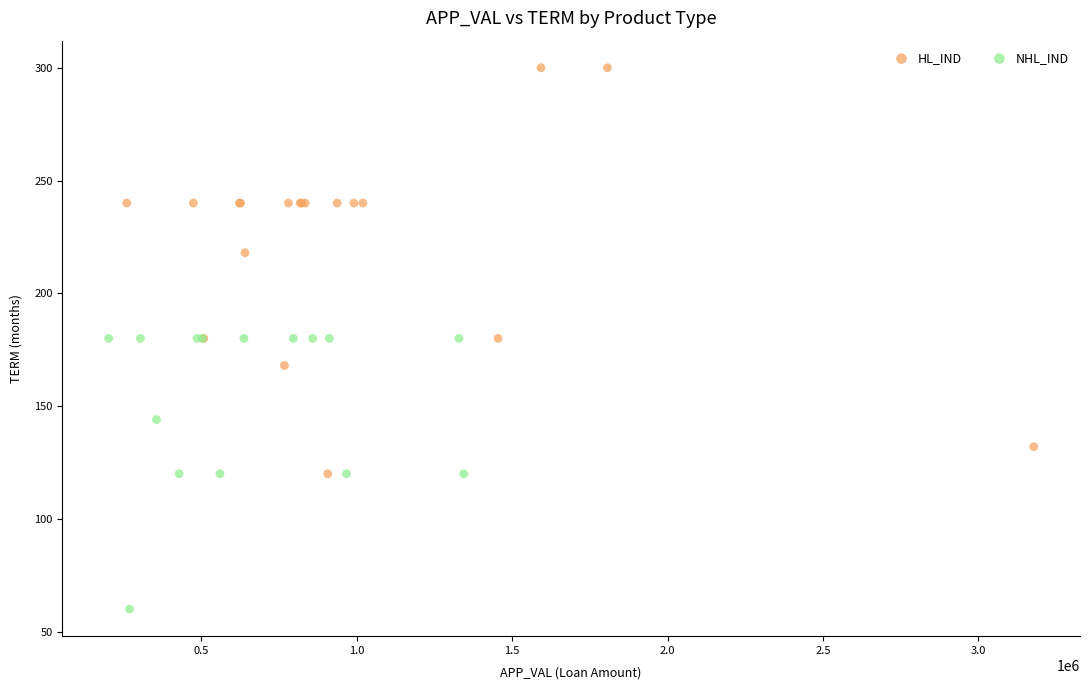

Which series reaches the minimum Y coordinate?

NHL_IND